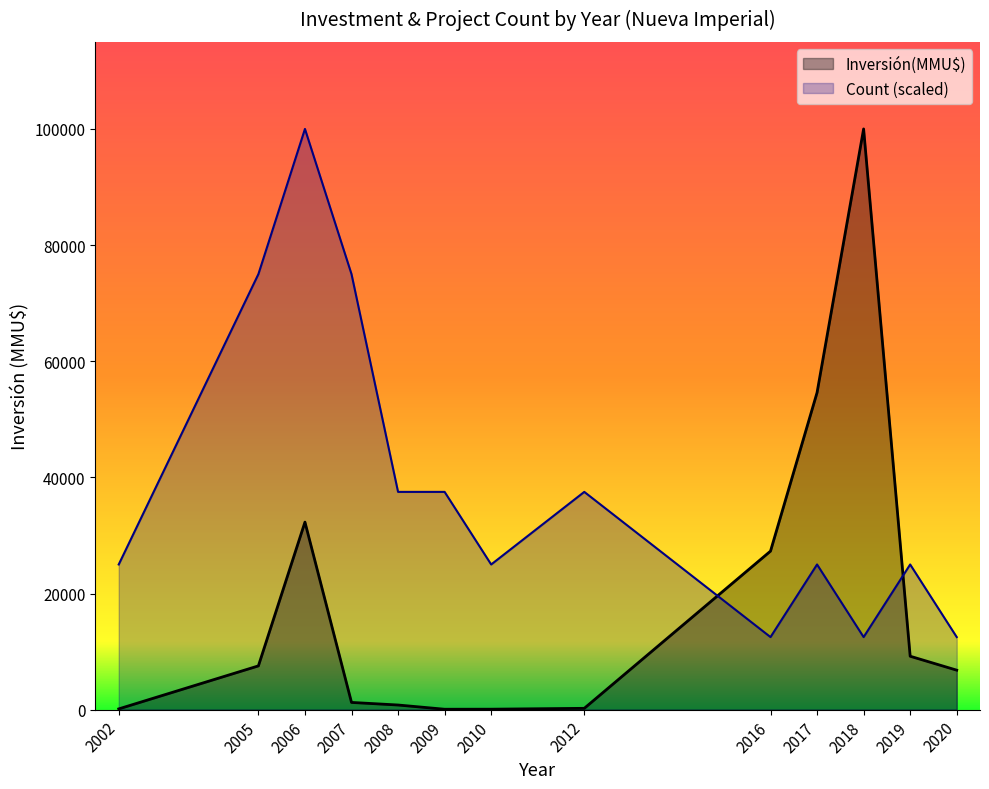

Does the chart display data point markers on the line(s)?

No